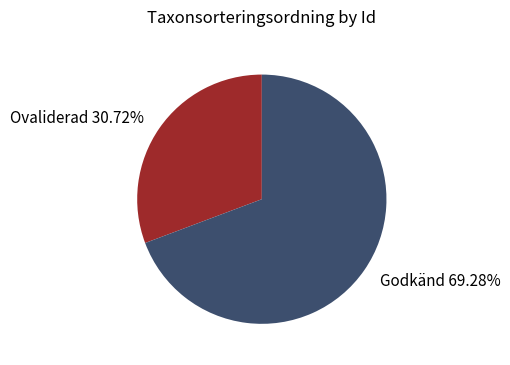

Does Ovaliderad 30.72% represent more than half of the total?

No